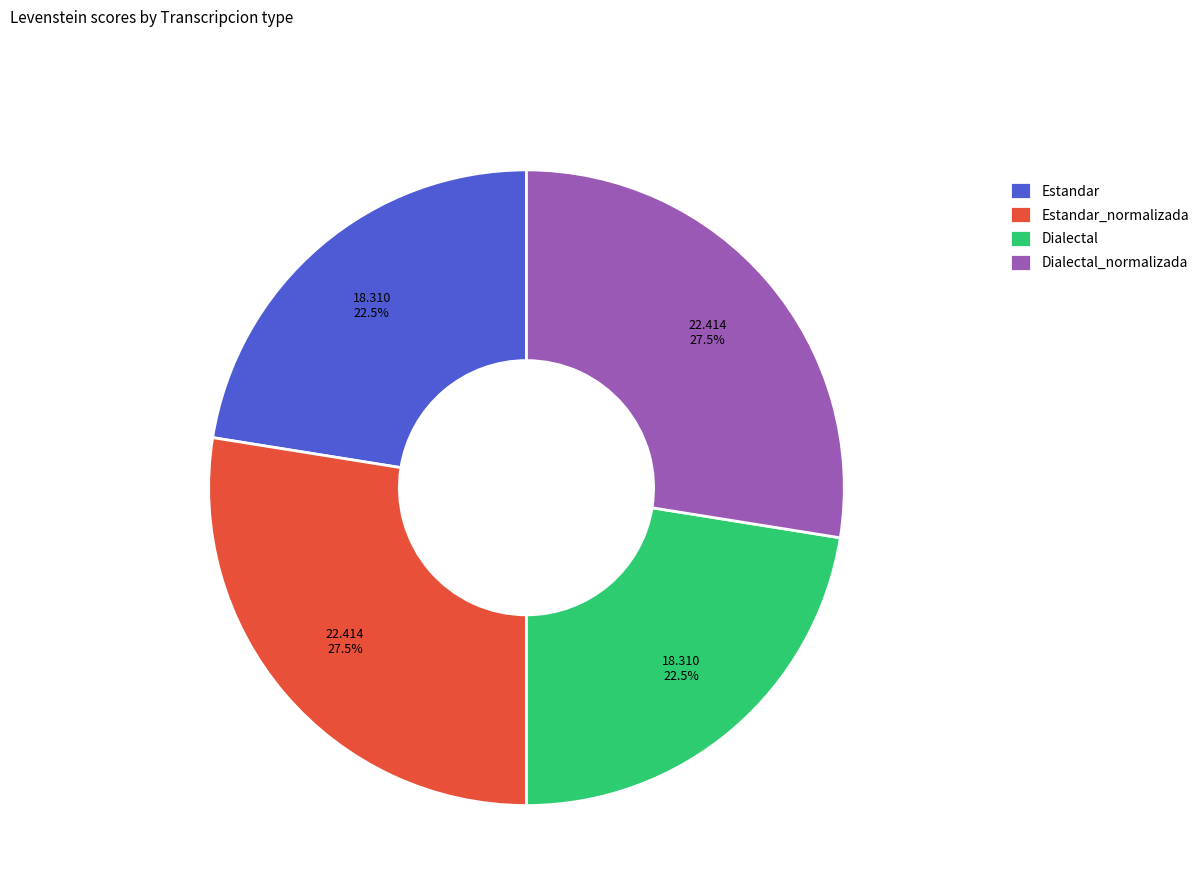

Does Estandar_normalizada represent more than half of the total?

No